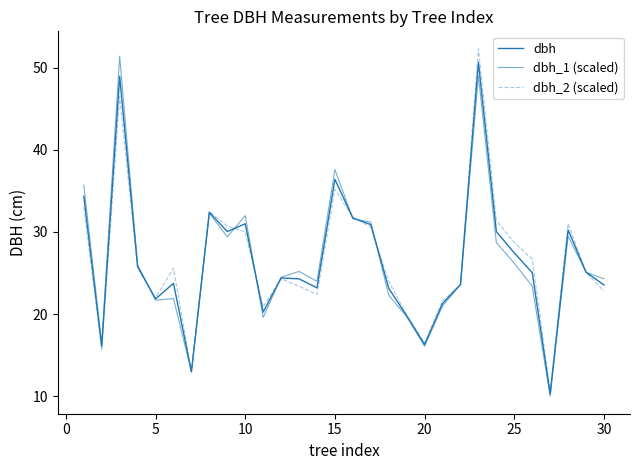

Reading left to right, what are all the values shown in this chart?

dbh: 34.4	16.1	49.0	25.8	21.9	23.8	13.0	32.4	30.1	31.0	20.2	24.4	24.3	23.2	36.4	31.7	30.9	23.1	19.8	16.3	21.3	23.6	50.6	30.1	27.4	25.1	10.3	30.2	25.1	23.6
dbh_1 (scaled): 35.7	16.4	51.4	26.0	21.7	21.9	13.0	32.3	29.4	32.0	19.6	24.5	25.2	24.0	37.6	31.6	31.2	22.3	19.7	16.1	21.0	23.6	49.0	28.7	26.2	23.4	10.0	29.5	25.1	24.3
dbh_2 (scaled): 33.0	15.7	46.5	25.6	22.0	25.6	13.0	32.5	30.7	30.0	20.9	24.3	23.4	22.4	35.2	31.8	30.6	24.0	19.9	16.5	21.6	23.6	52.3	31.4	28.7	26.7	10.6	31.0	25.1	22.8